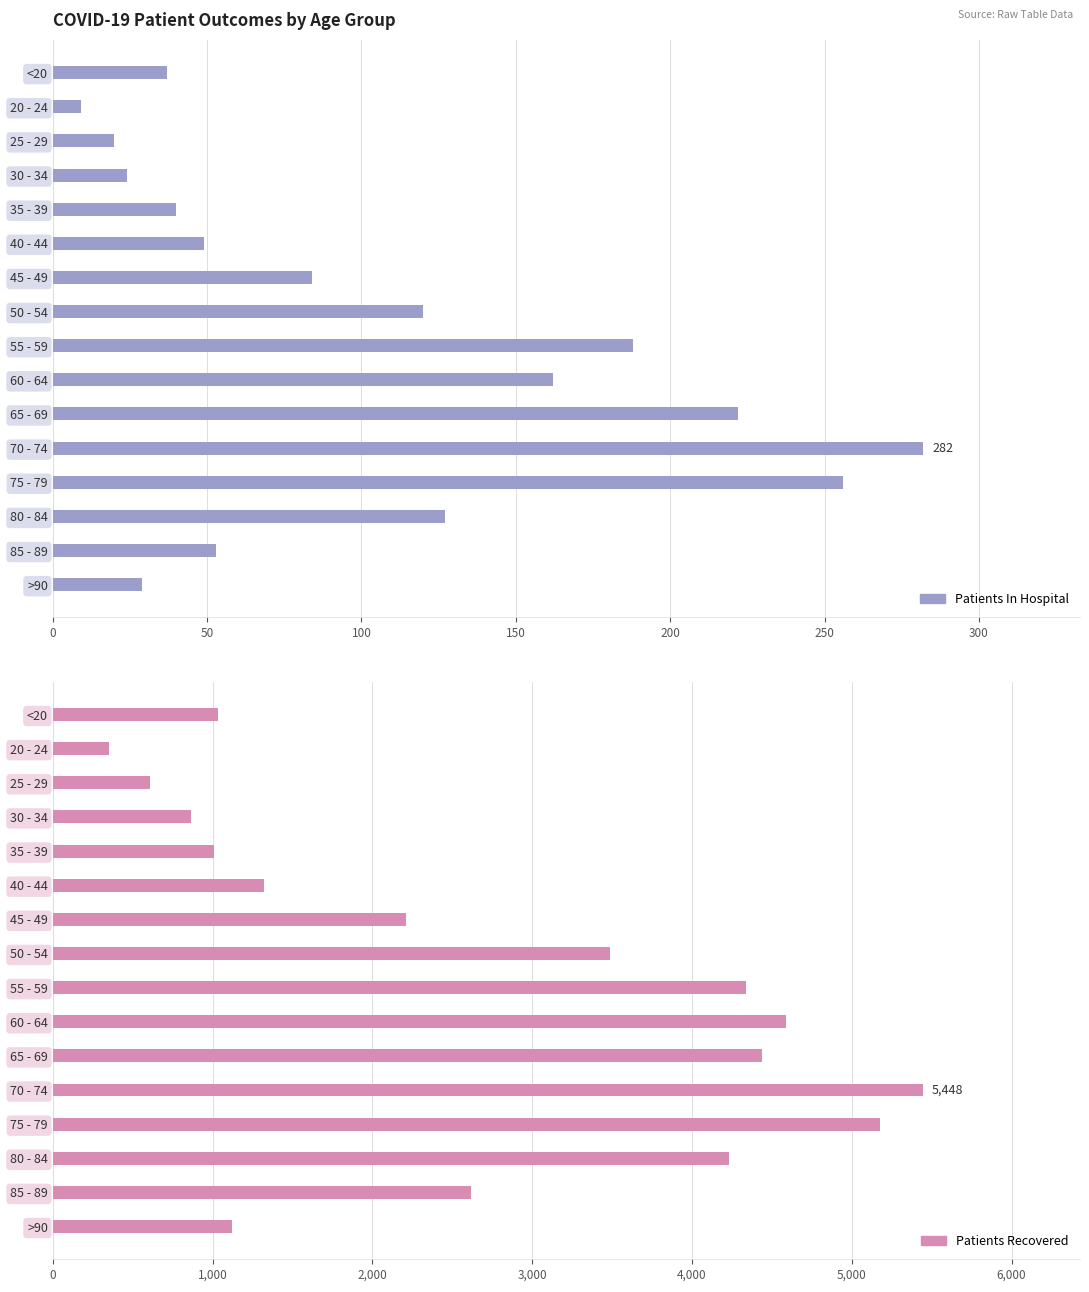

The patients_in_hospital series shows 168 at 50 - 54. True or false?

False